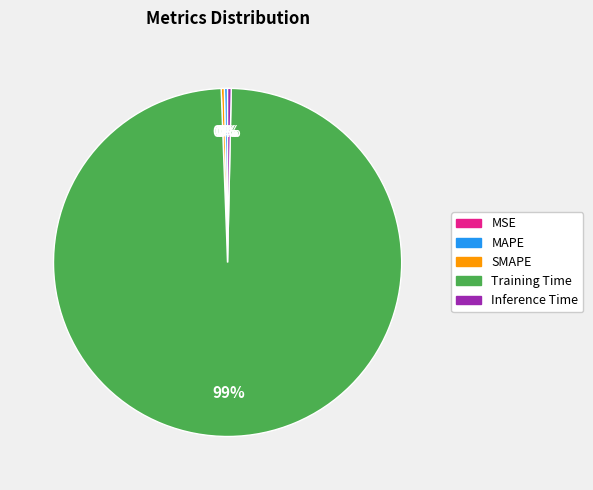

Does MAPE account for over 50% of the chart?

No